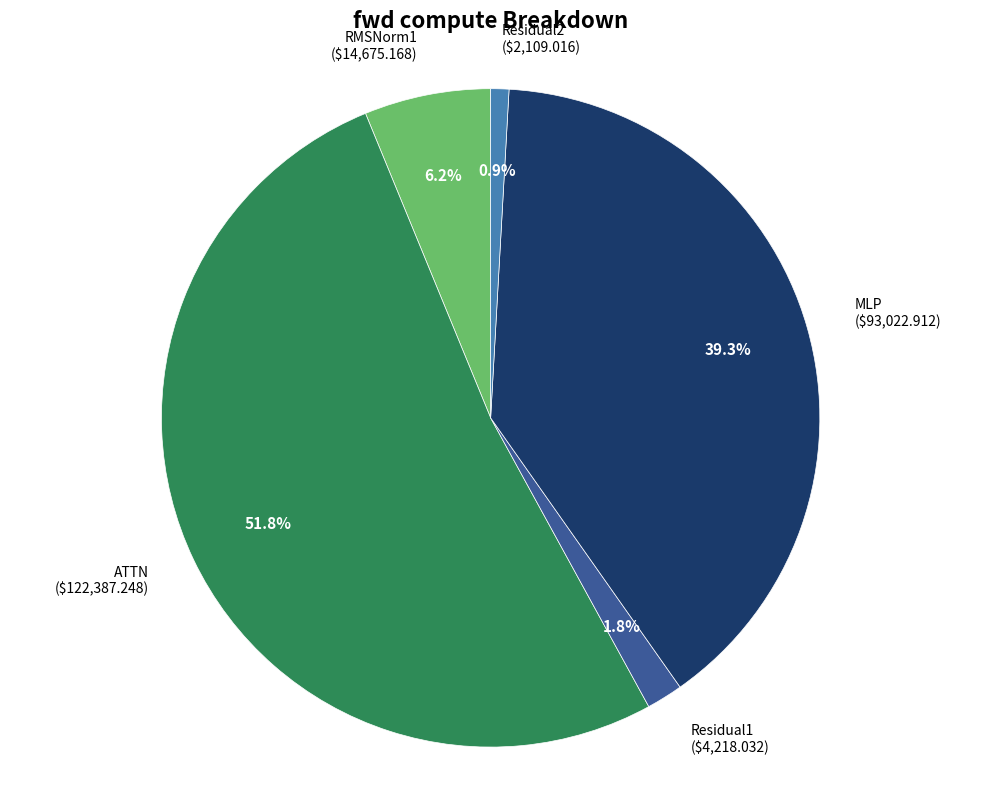

How many slices are in this pie chart?

5